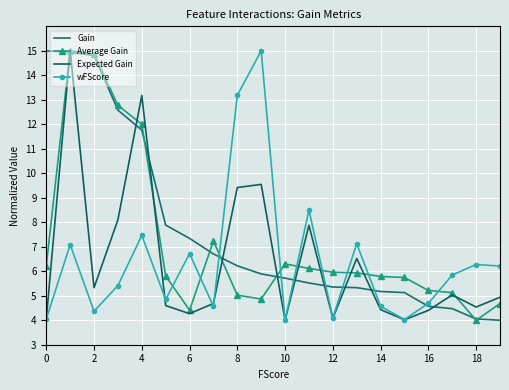

Which series has the largest total across all categories?

Gain